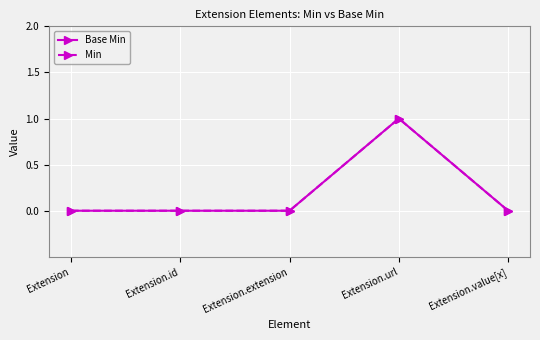

Is this an area chart (filled region under the line)?

No